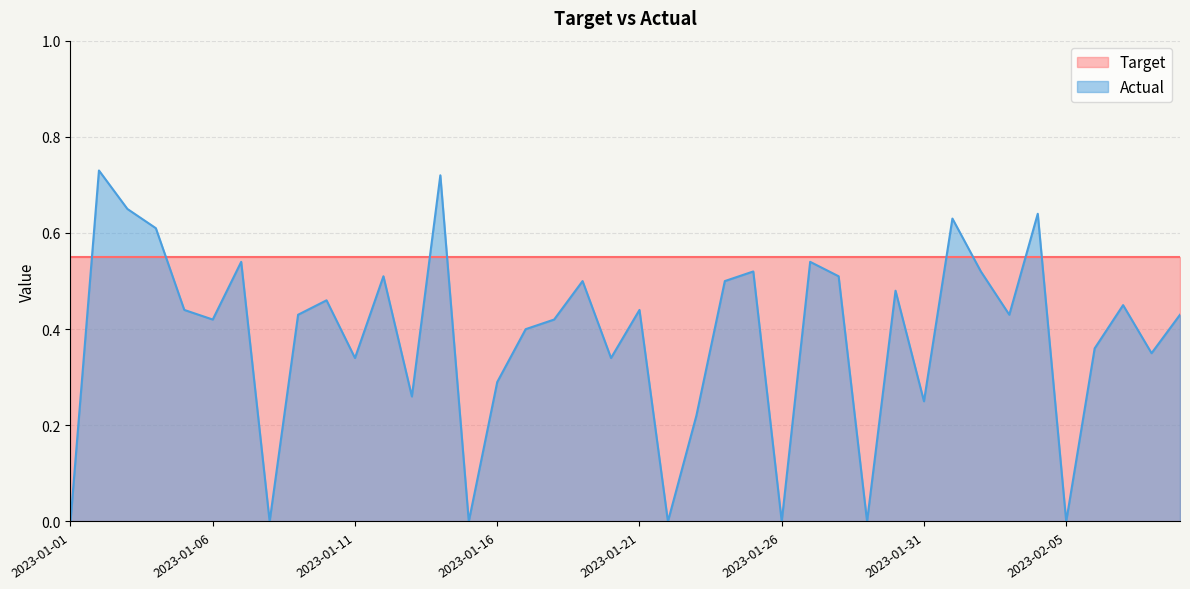

Reading right to left, transcribe all the data shown in this chart.

0.4	0.3	0.5	0.4	0.0	0.6	0.4	0.5	0.6	0.2	0.5	0.0	0.5	0.5	0.0	0.5	0.5	0.2	0.0	0.4	0.3	0.5	0.4	0.4	0.3	0.0	0.7	0.3	0.5	0.3	0.5	0.4	0.0	0.5	0.4	0.4	0.6	0.7	0.7	0.0